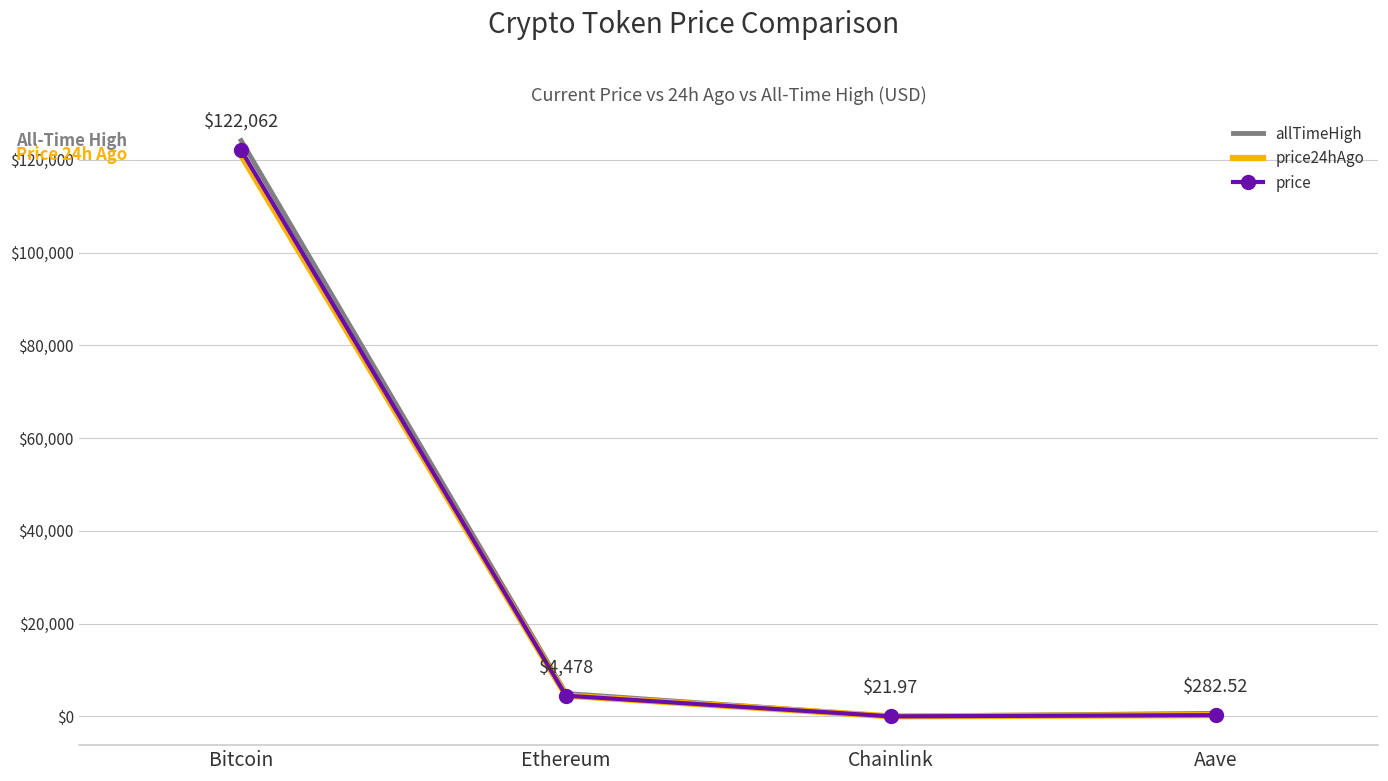

Which series has the widest spread of values?

allTimeHigh